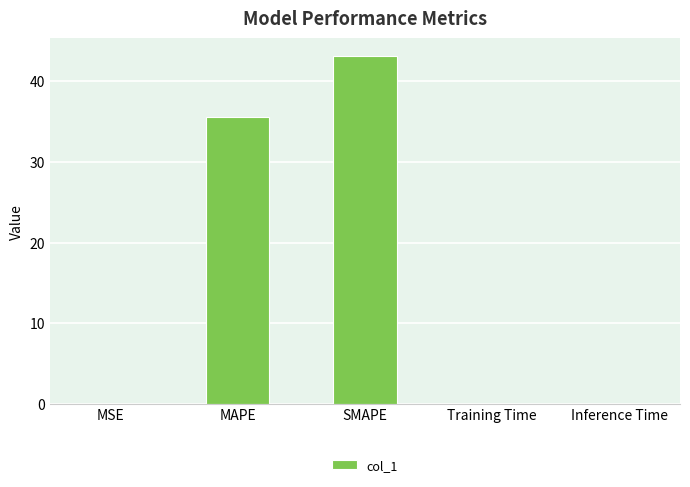

Which category has the highest value across all series?

SMAPE